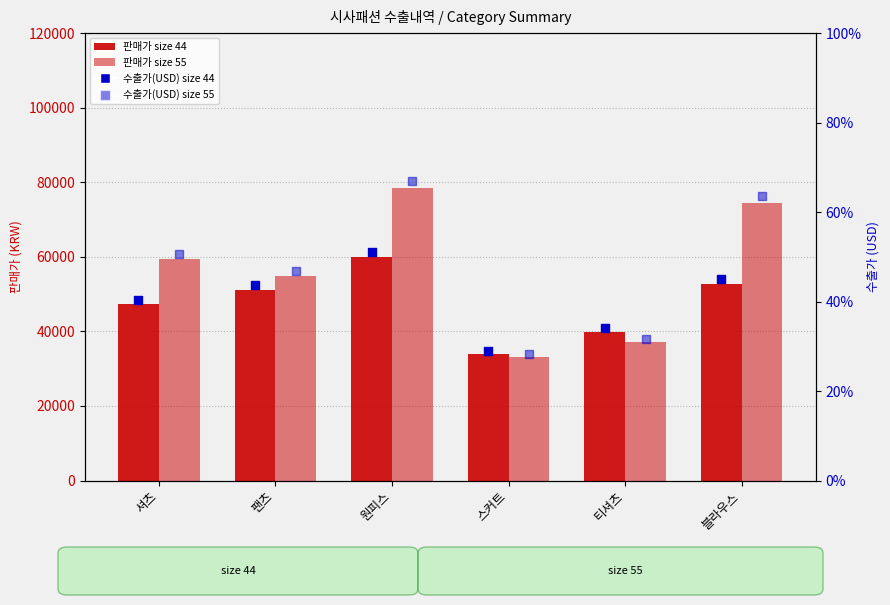

Which series has the largest total across all categories?

판매가 size 55